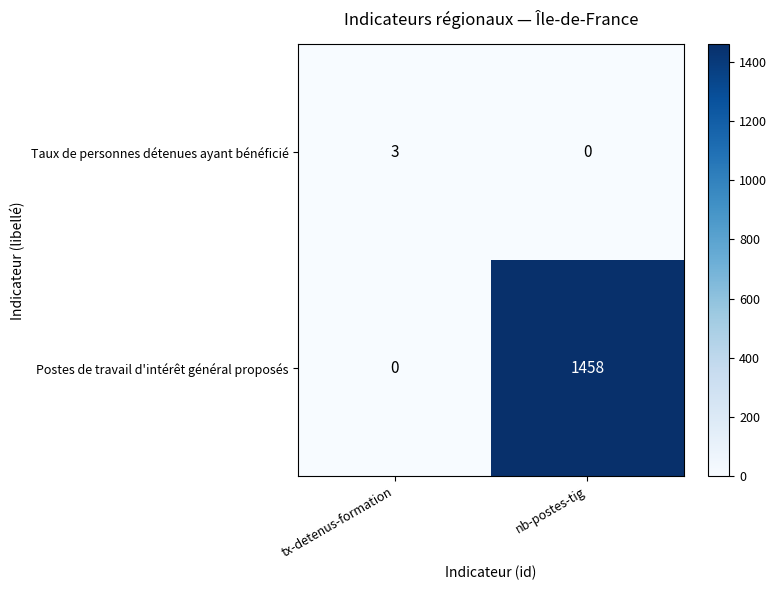

Count the number of data series in this chart.

2